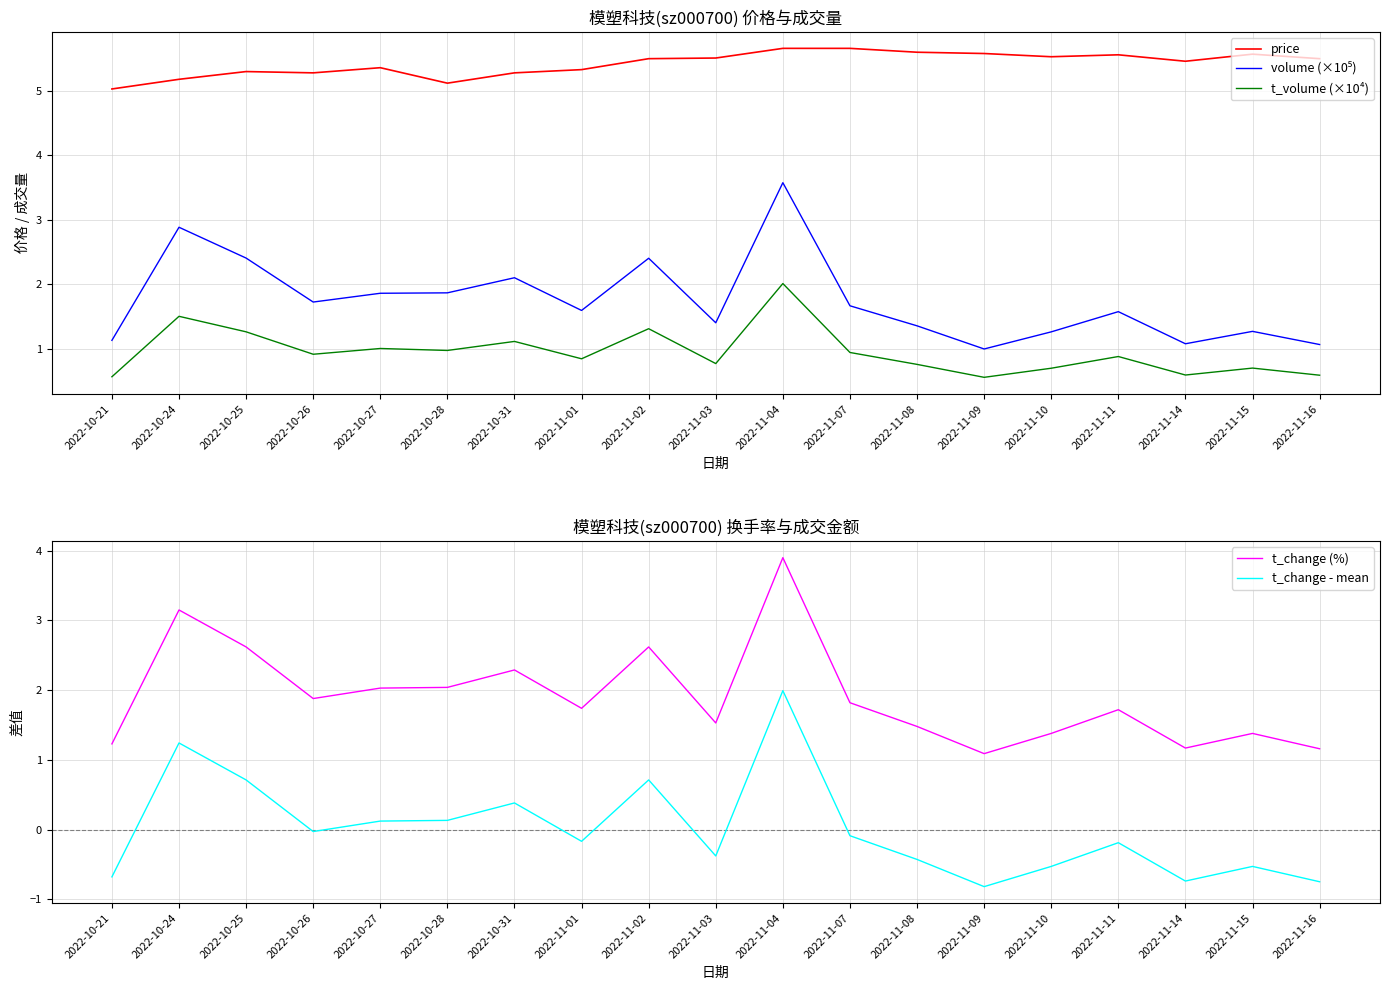

True or false: volume (×10⁵) and t_change (%) cross at least once.

False